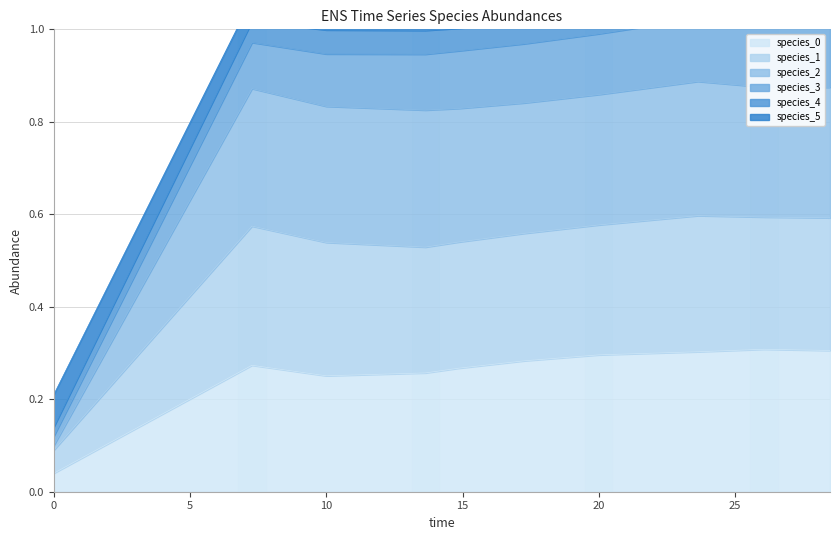

True or false: species_0 has a value of 0.3 at 7.272727272727273.

True